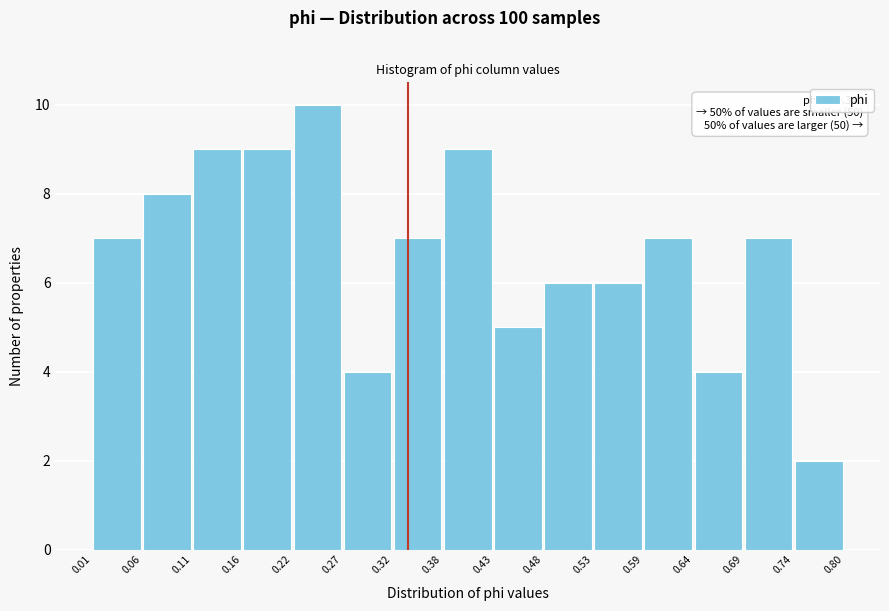

Which range on the x-axis has the tallest bar?

0.22 to 0.27